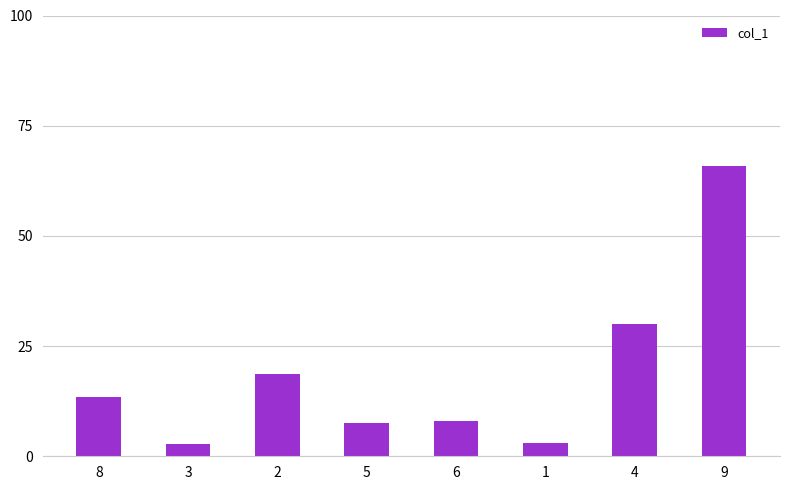

Does the chart contain stacked bars?

No